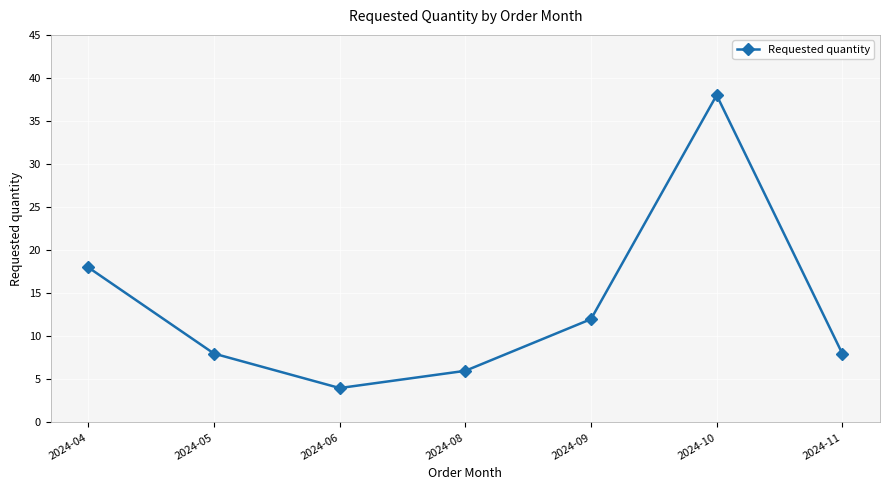

Reading right to left, transcribe all the data shown in this chart.

2024-11=8	2024-10=38	2024-09=12	2024-08=6	2024-06=4	2024-05=8	2024-04=18